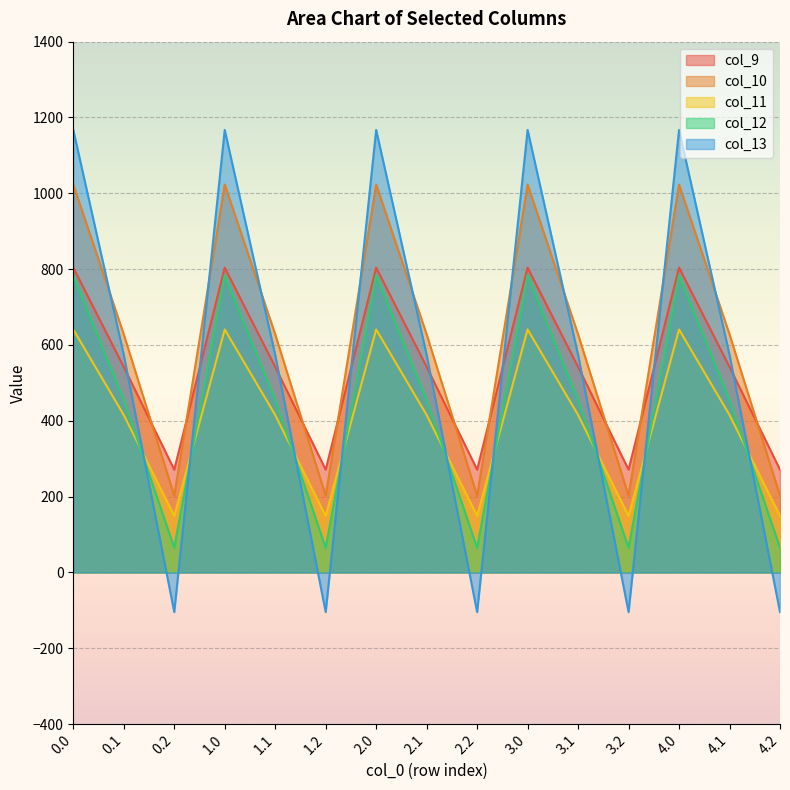

True or false: col_11 and col_9 cross at least once.

False